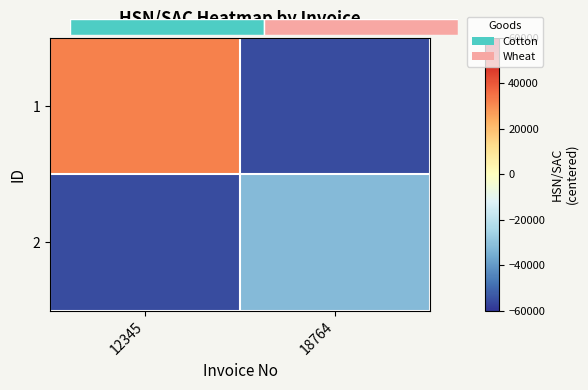

Which category has the highest value in the 1 series?

12345